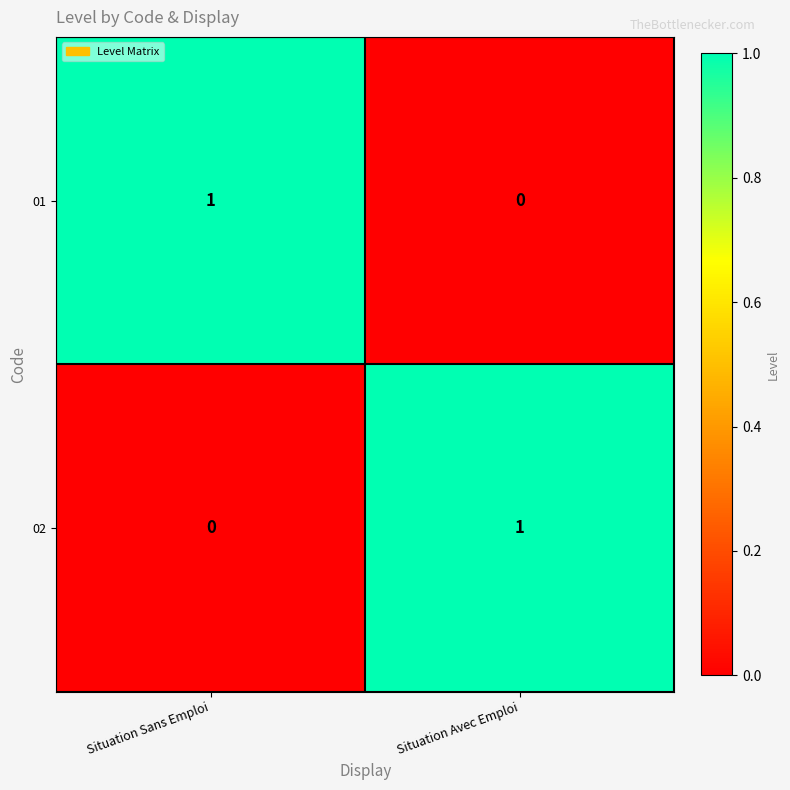

At which label is 01 closest to 0?

Situation Avec Emploi